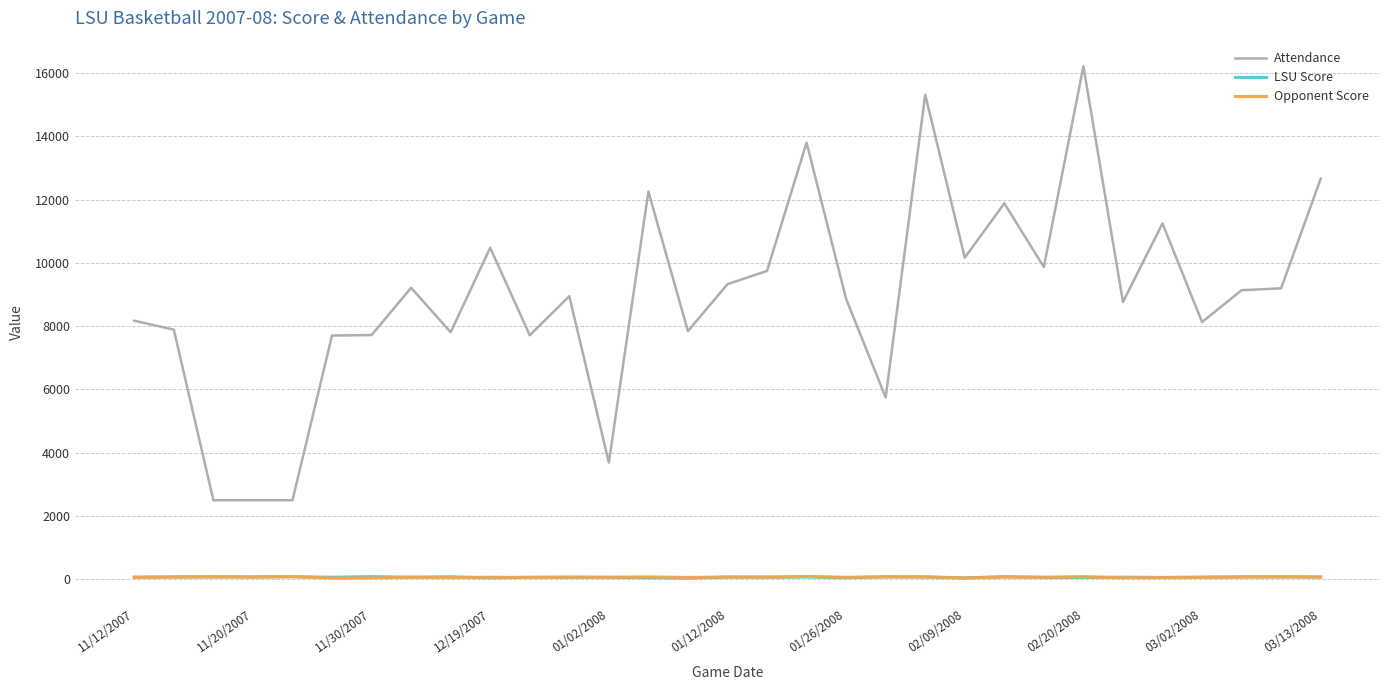

Does the chart display data point markers on the line(s)?

No